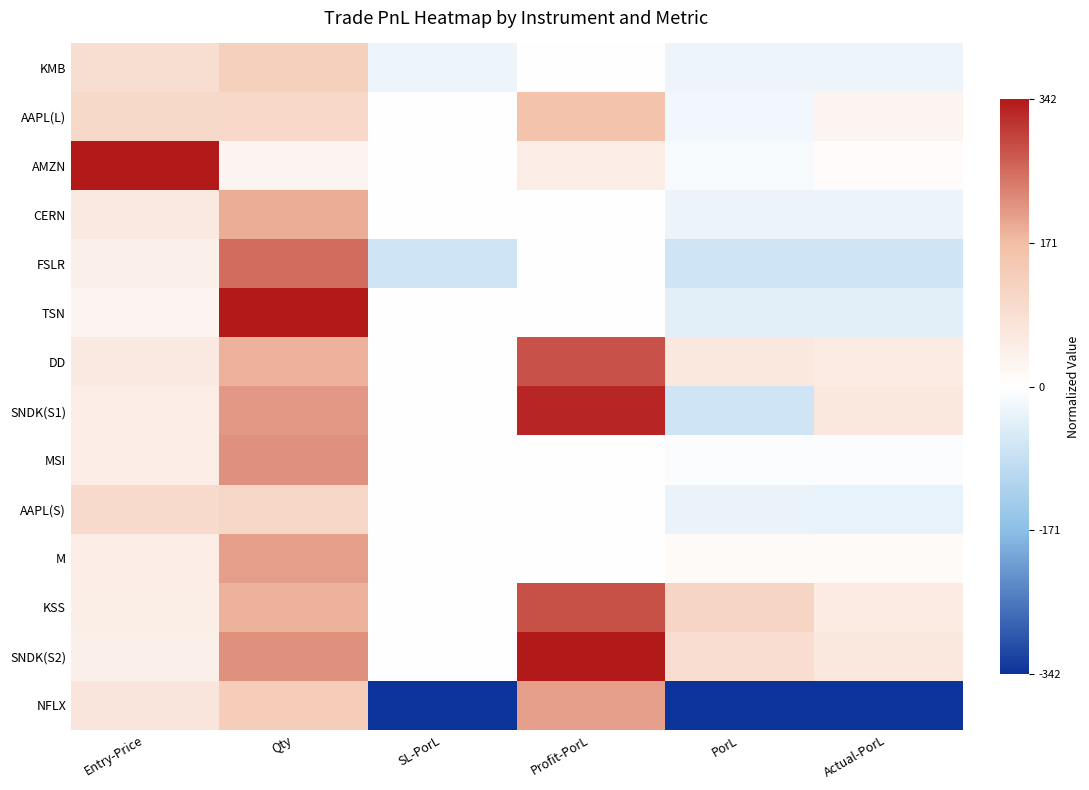

At how many categories does at least one series exceed 0?

5